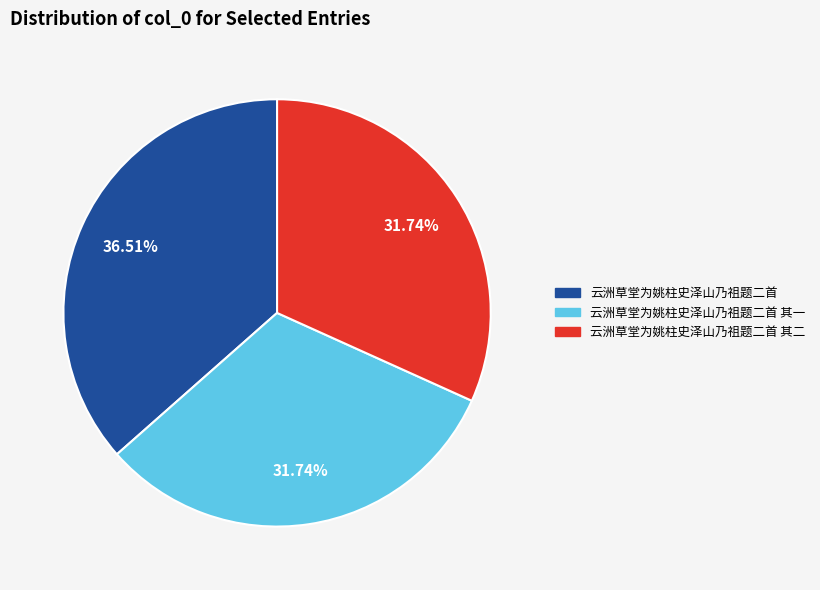

To the nearest percent, what portion does 云洲草堂为姚柱史泽山乃祖题二首 represent?

37%